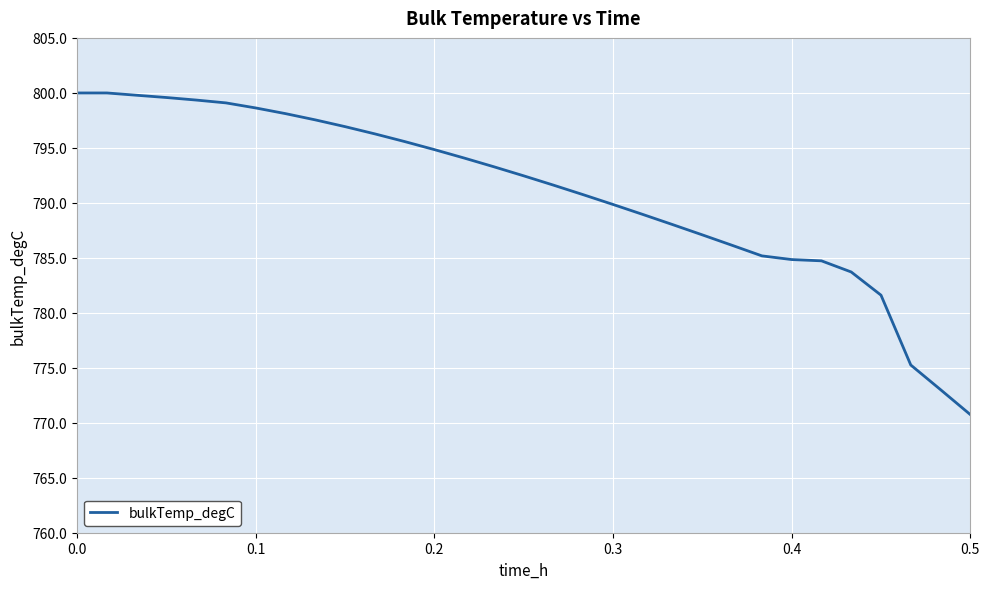

What is the smallest value displayed?

770.7